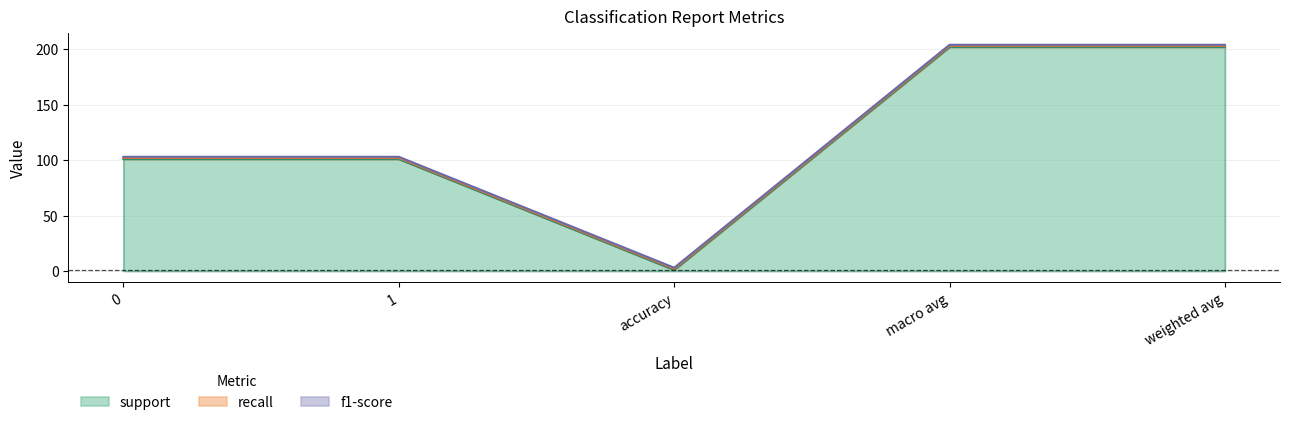

What is the smallest value displayed?

1